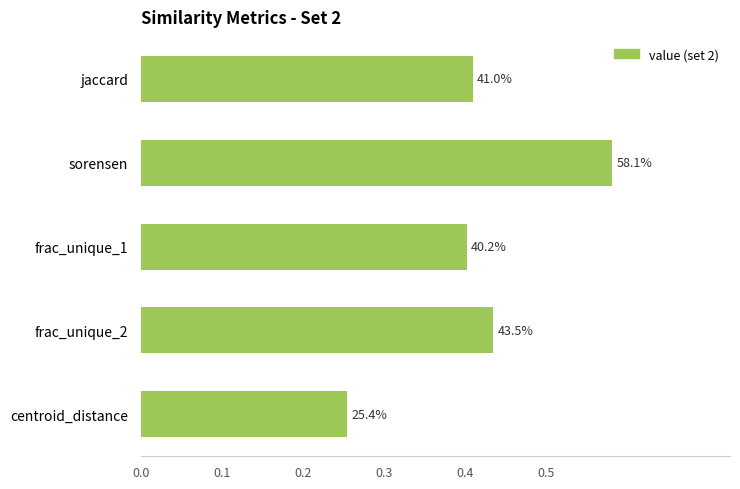

How many bars are there in total?

5